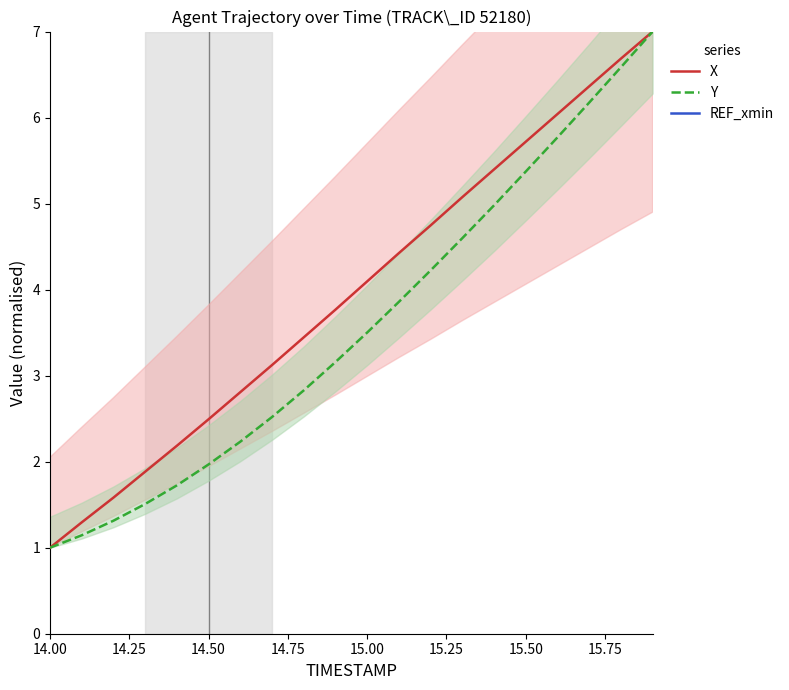

Is it true that X equals 0.7 at 14.00?

False